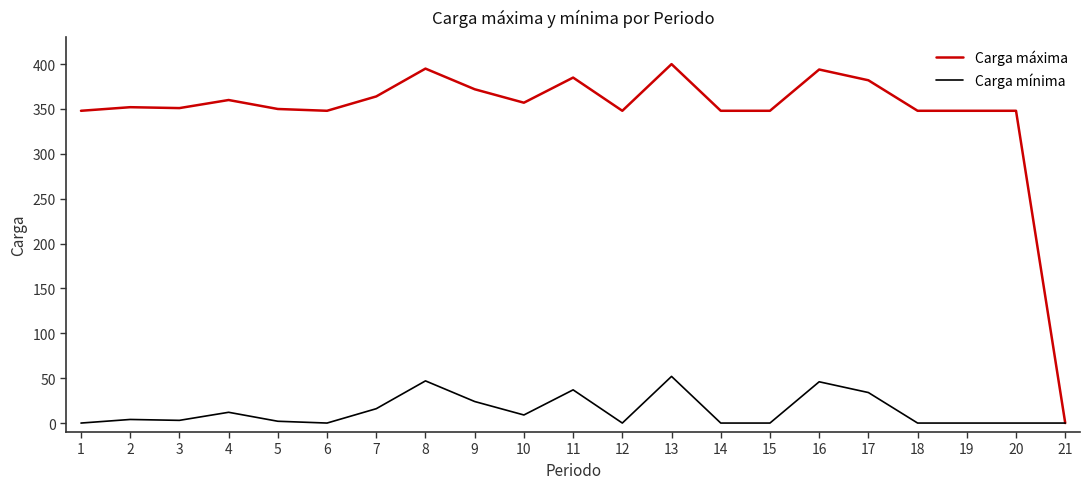

Which series has the largest total across all categories?

Carga máxima